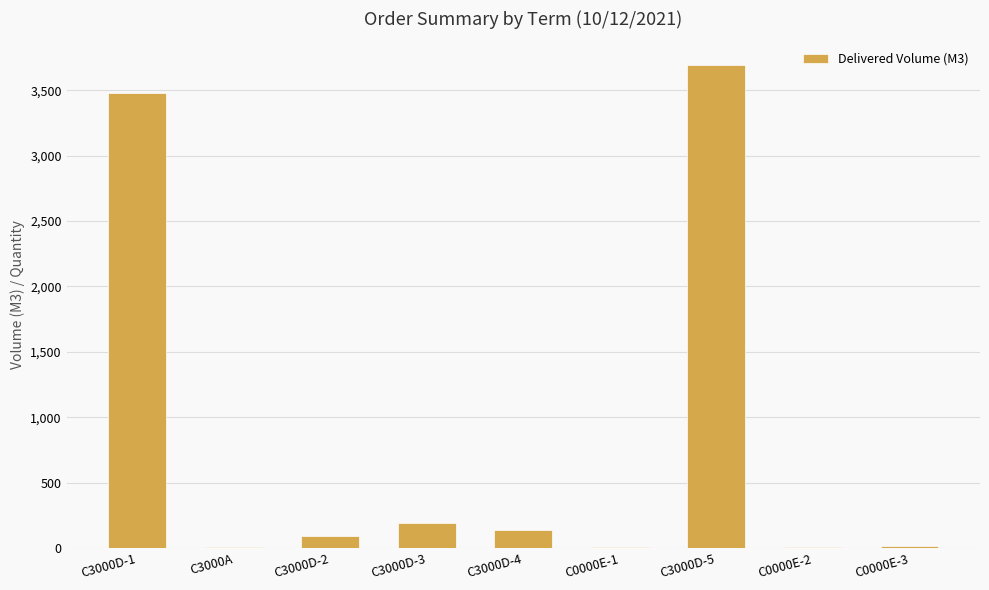

What is the sum of the values at C0000E-2 and C3000D-3?

195.0